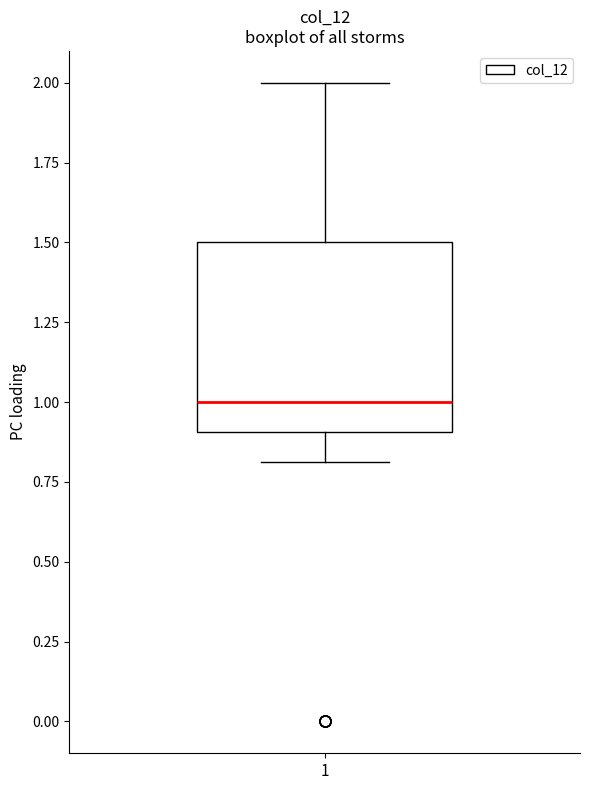

Transcribe this box plot: give where the median line is, the range the box spans, and where the two whiskers end, as read against the y-axis. The values are not printed on the chart, so give them approximately, as read against the axis.

median 1.0, box 0.9 to 1.5, whiskers 0.8 to 2.0